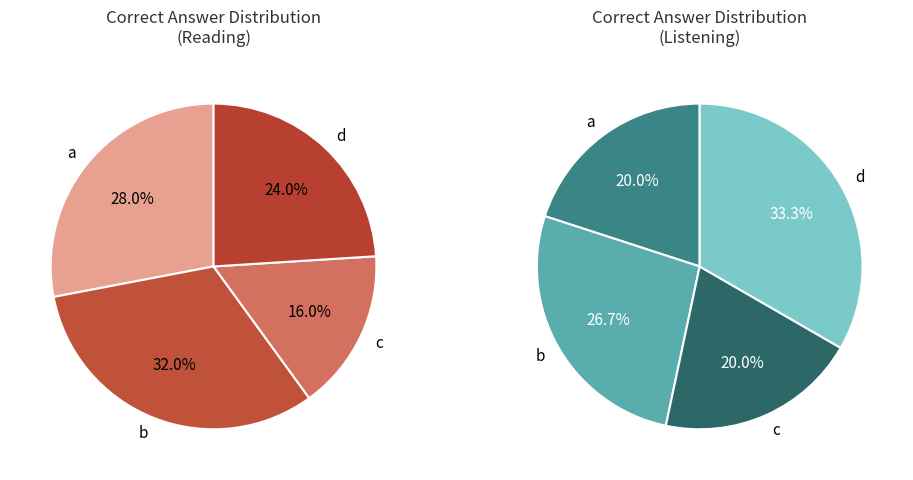

Does b account for over 50% of the chart?

No